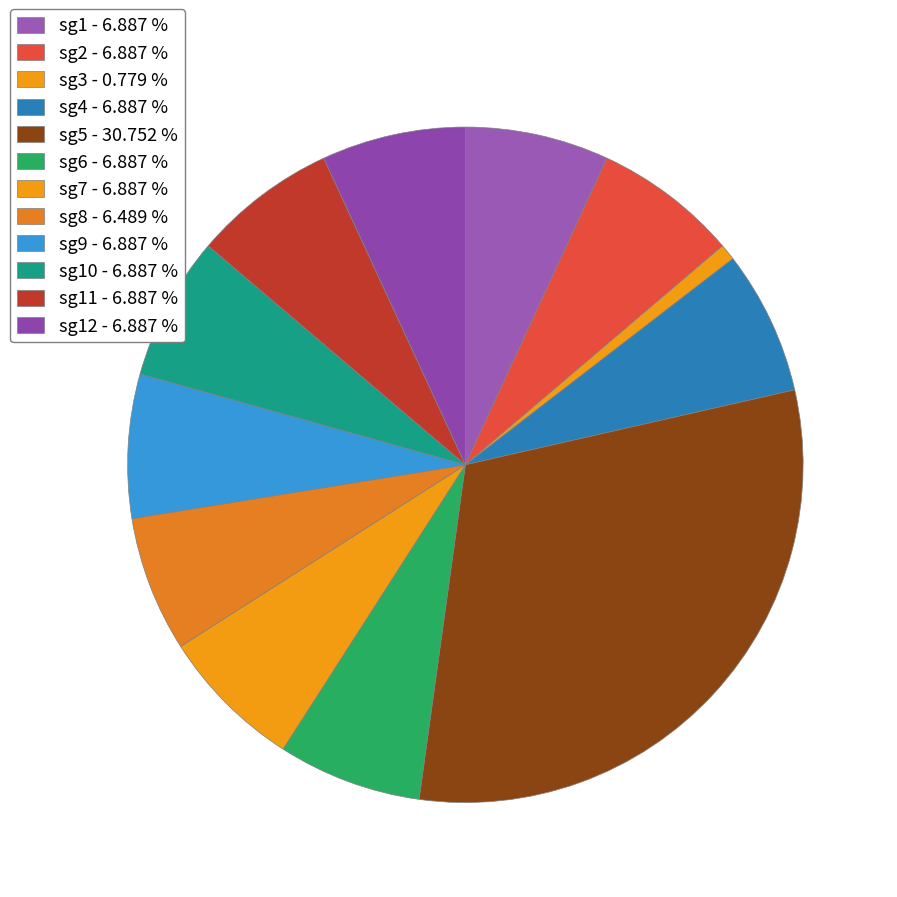

Rank the categories by value from highest to lowest.

sg5, sg9, sg11, sg12, sg4, sg6, sg1, sg2, sg7, sg10, sg8, sg3